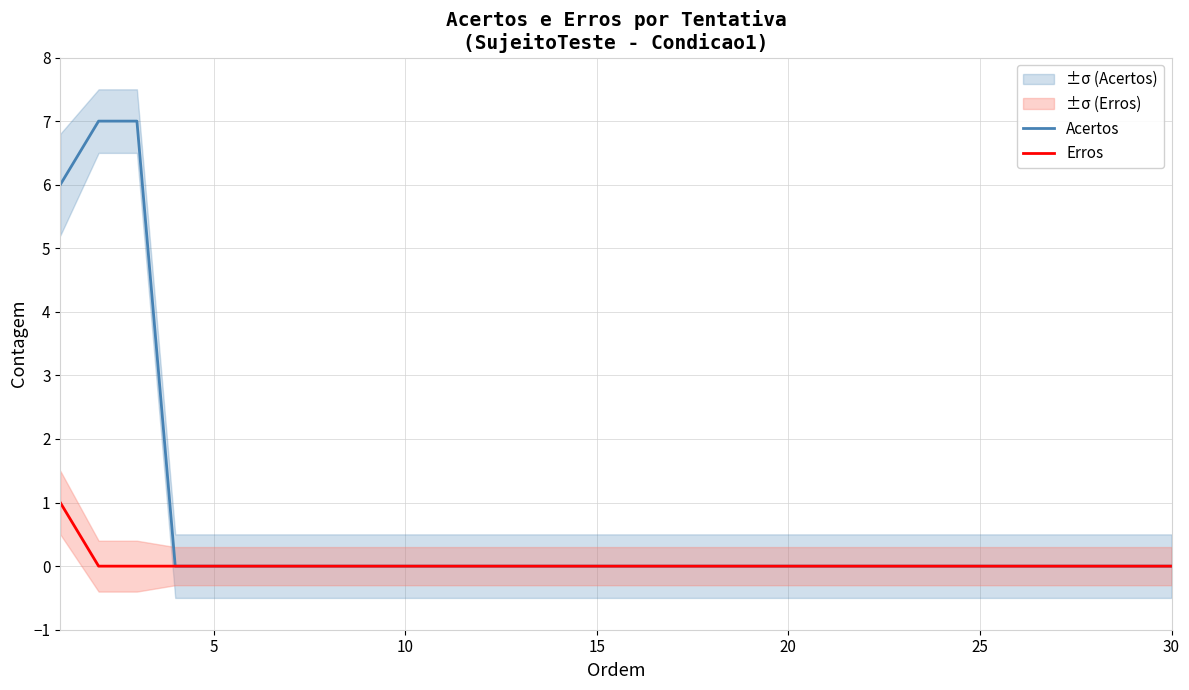

The Erros series shows 0 at 25. True or false?

True